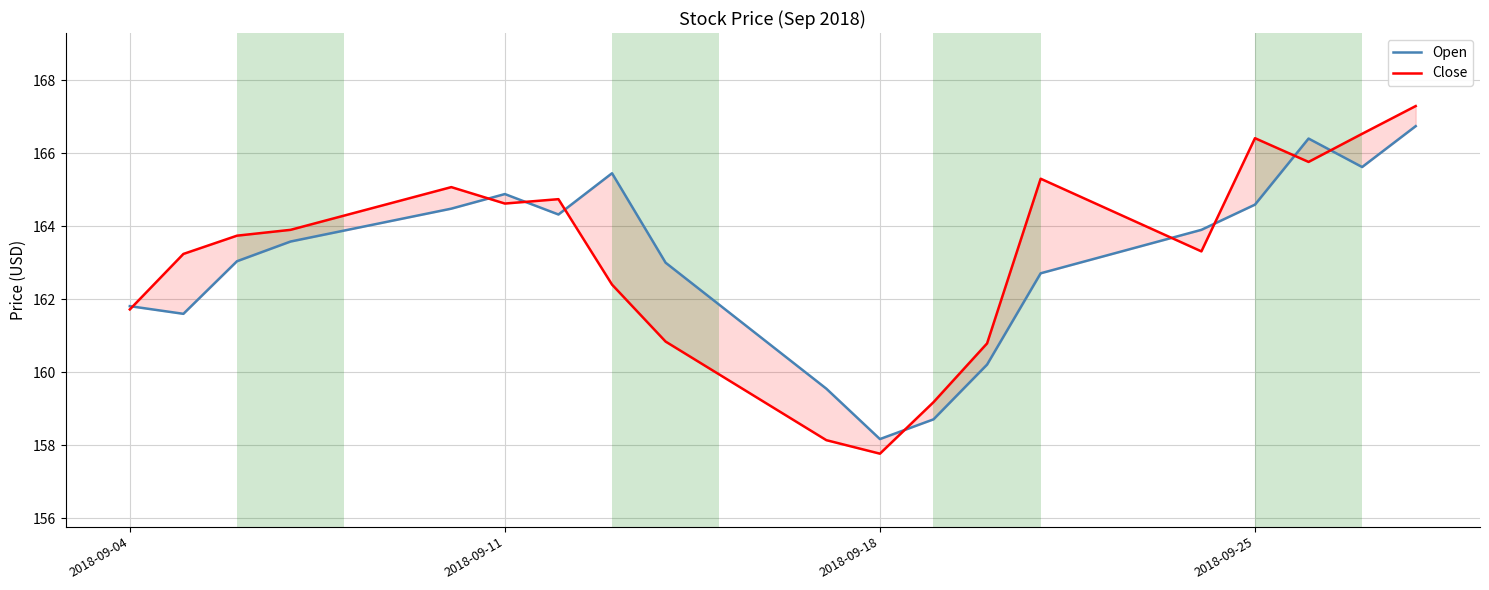

Which series has the largest range (max minus min)?

Close